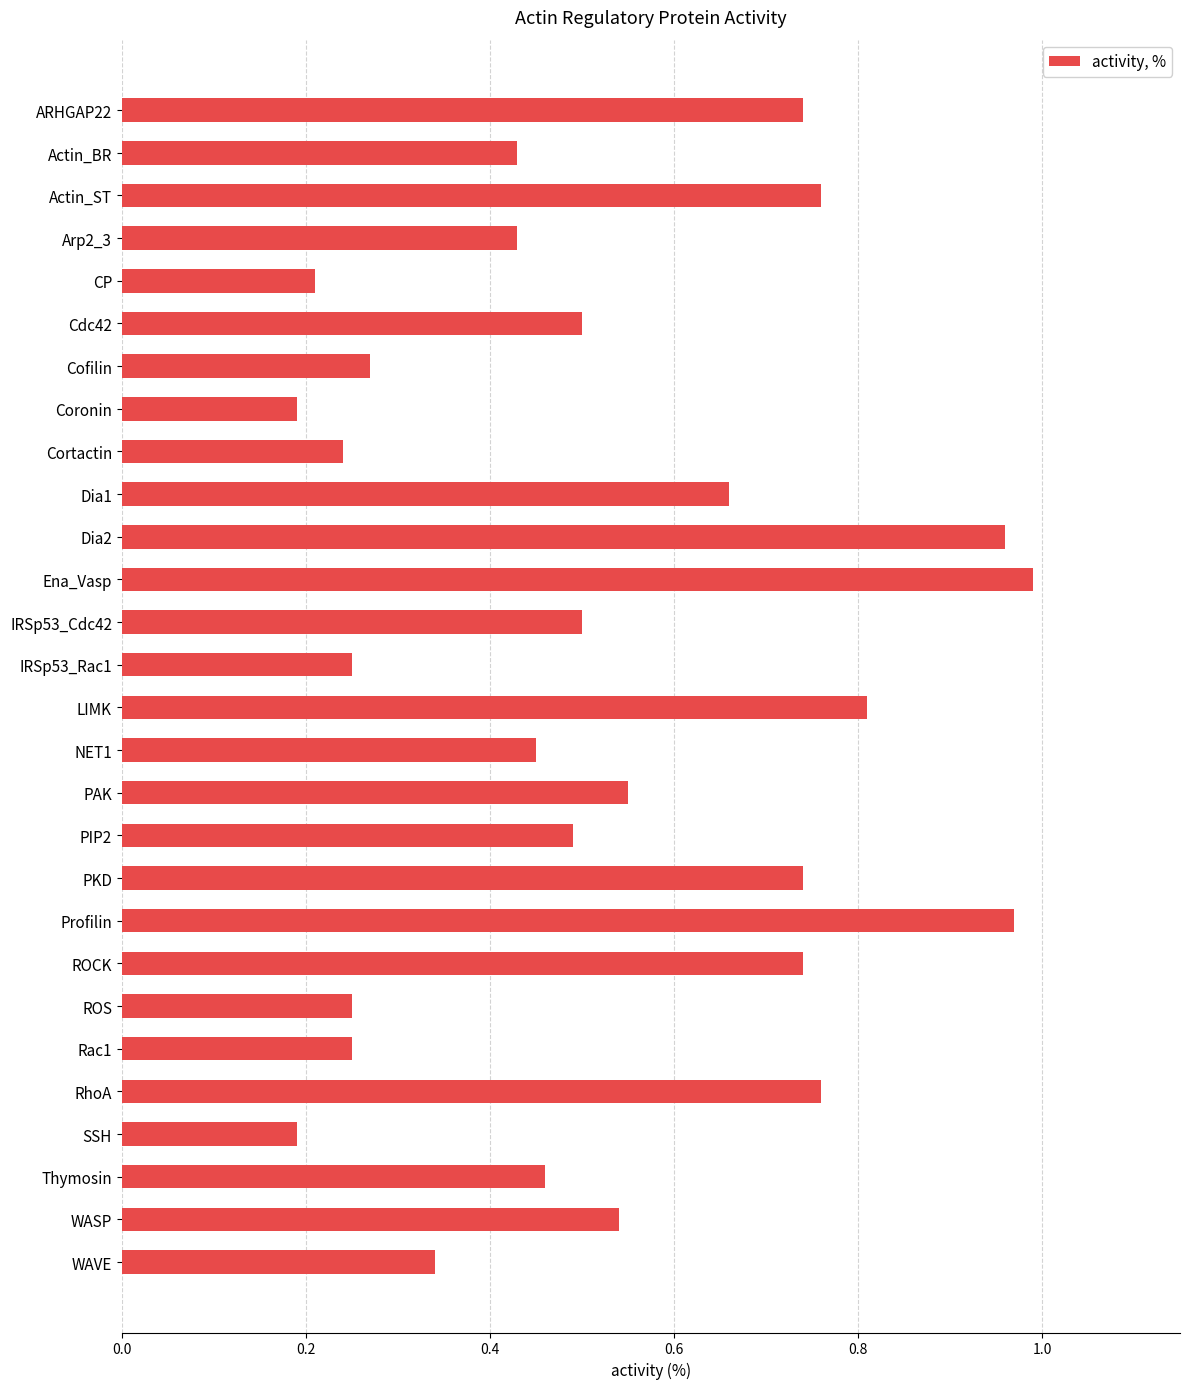

The value at Profilin is 1.3. True or false?

False